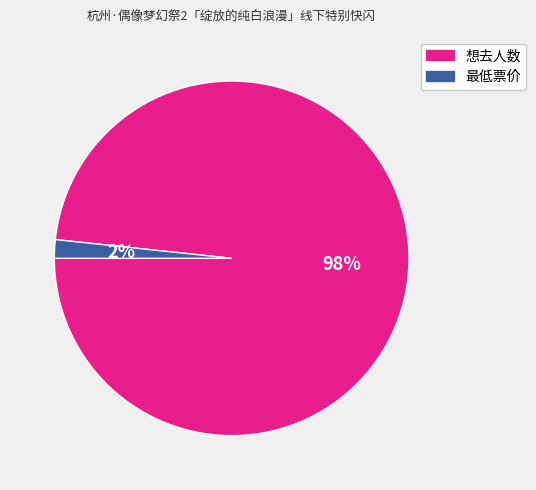

Which slice is the largest?

想去人数